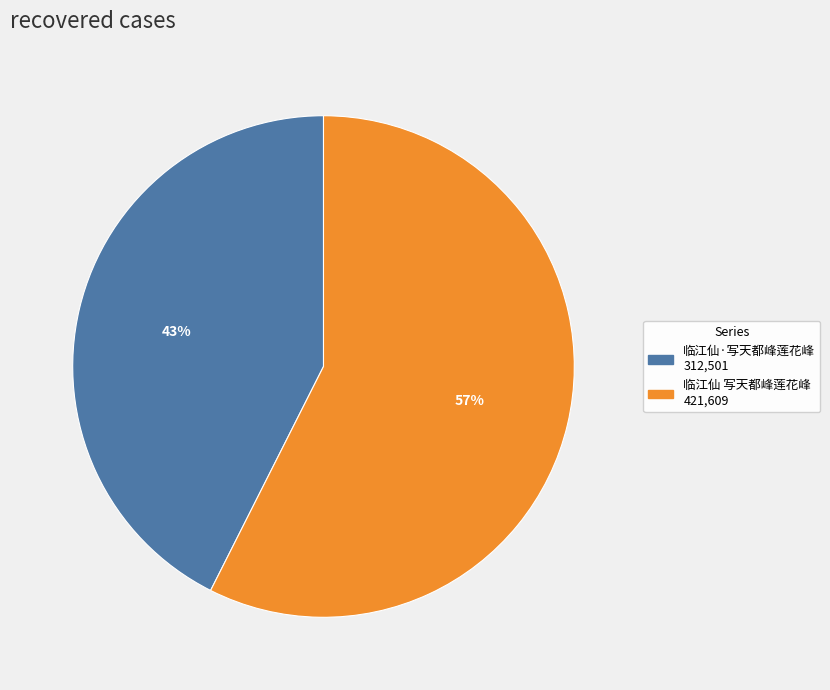

True or false: 临江仙·写天都峰莲花峰 accounts for 43% of the total.

True